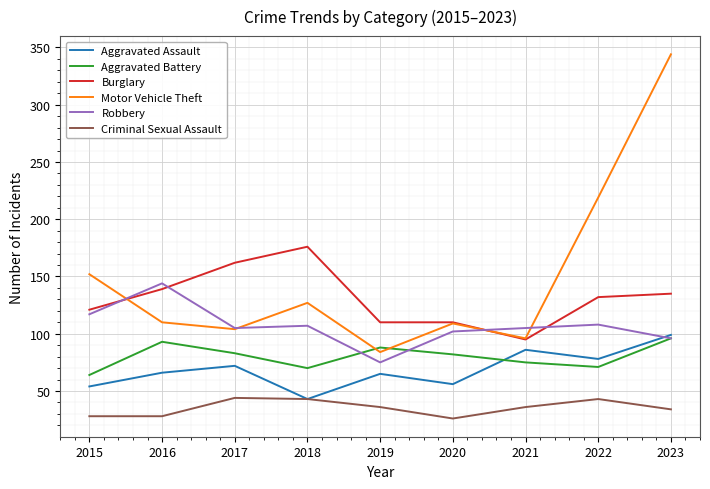

Is it true that Robbery equals 144 at 2016?

True